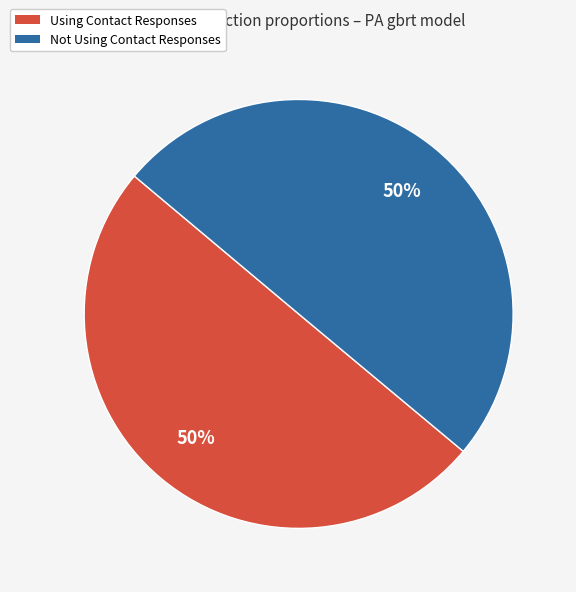

Combined, do Using Contact Responses and Not Using Contact Responses account for over 50%?

Yes